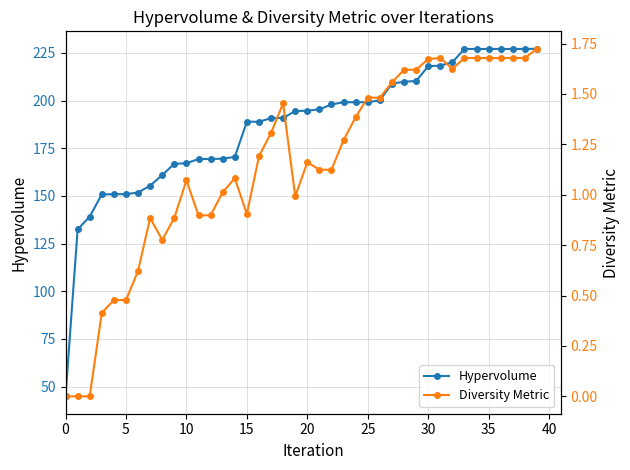

How many series are shown in this chart?

2